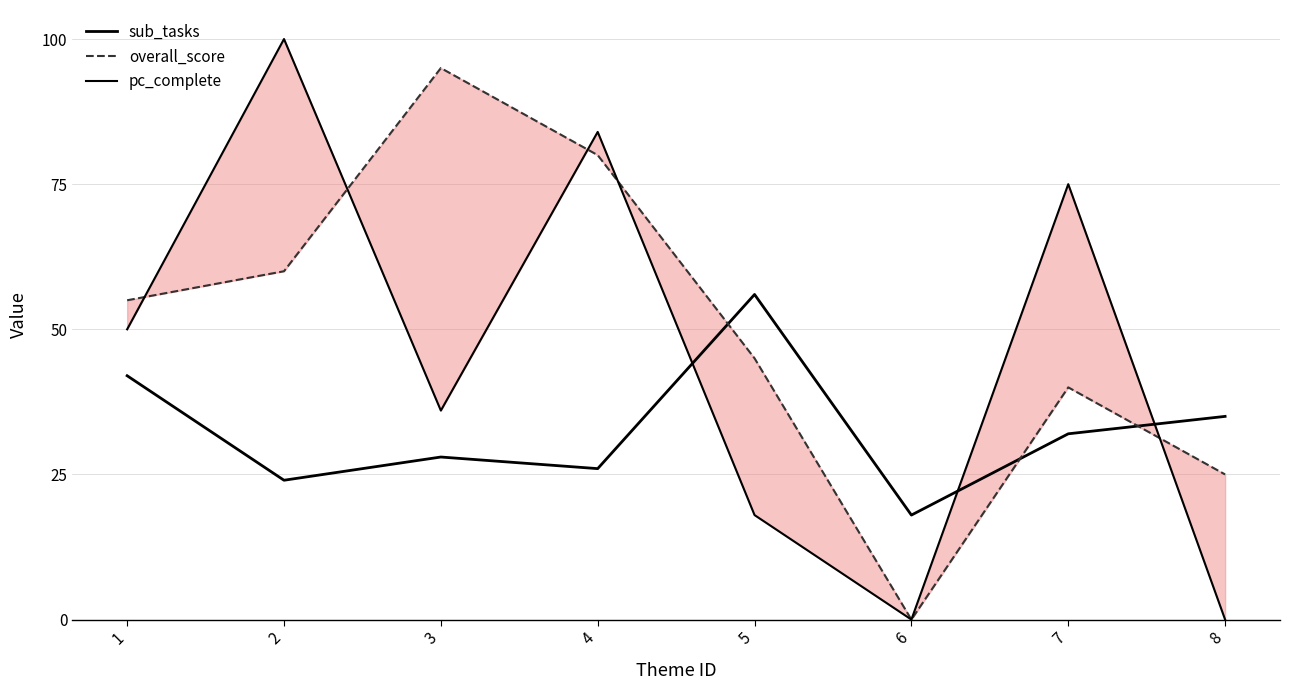

Count the number of categories in the chart.

8